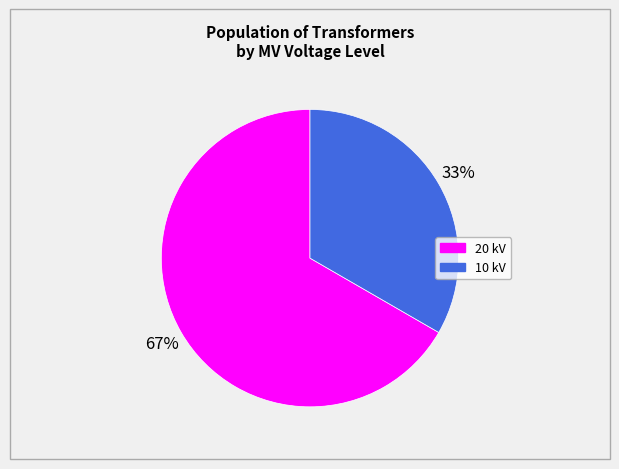

Is there any slice that represents more than half of the pie?

Yes